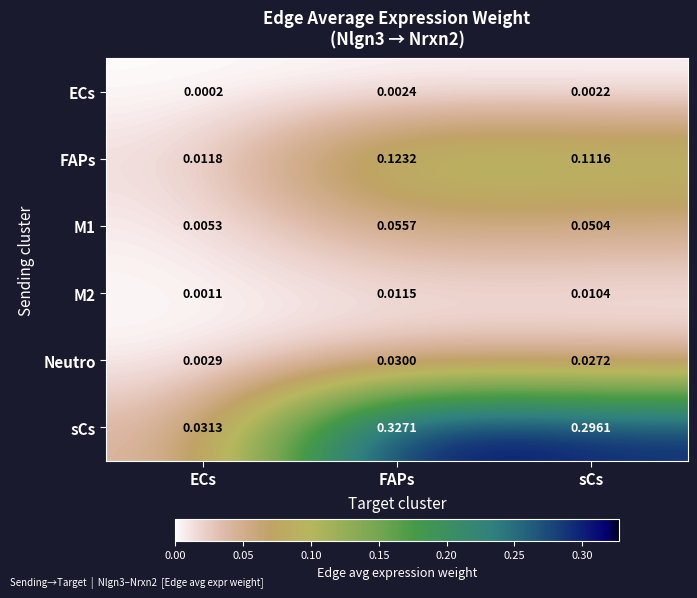

Where is Neutro nearest to the value 0?

ECs